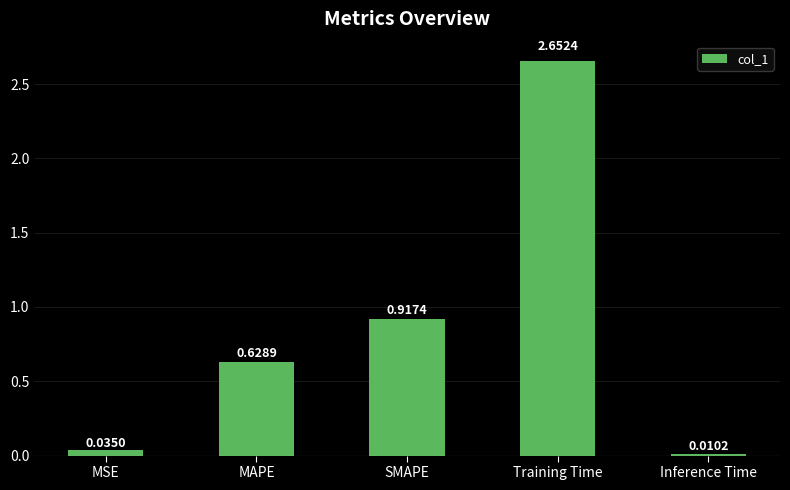

At which category does the chart reach its peak across all series?

Training Time